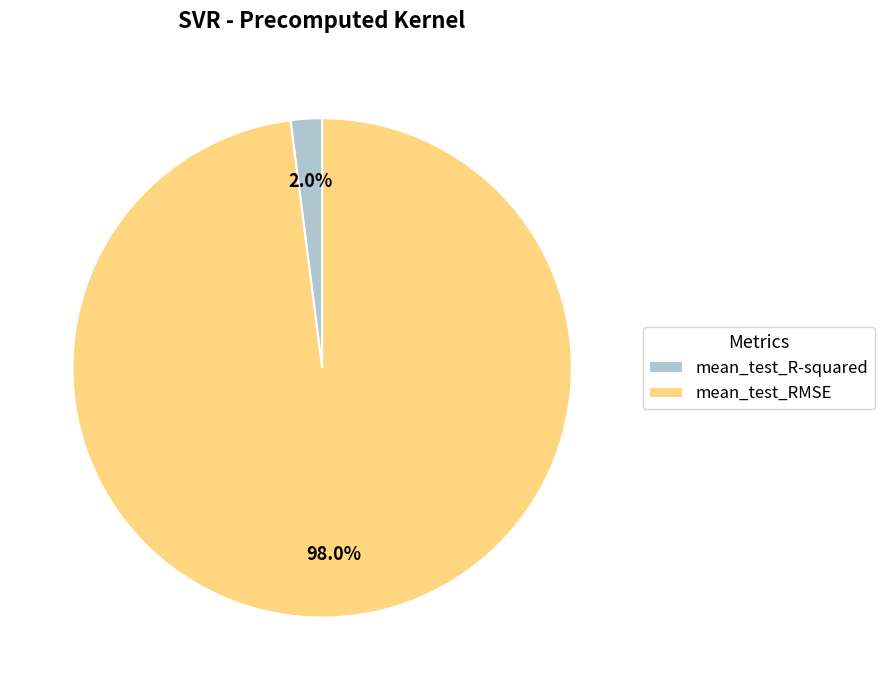

Which slice is the smallest?

mean_test_R-squared